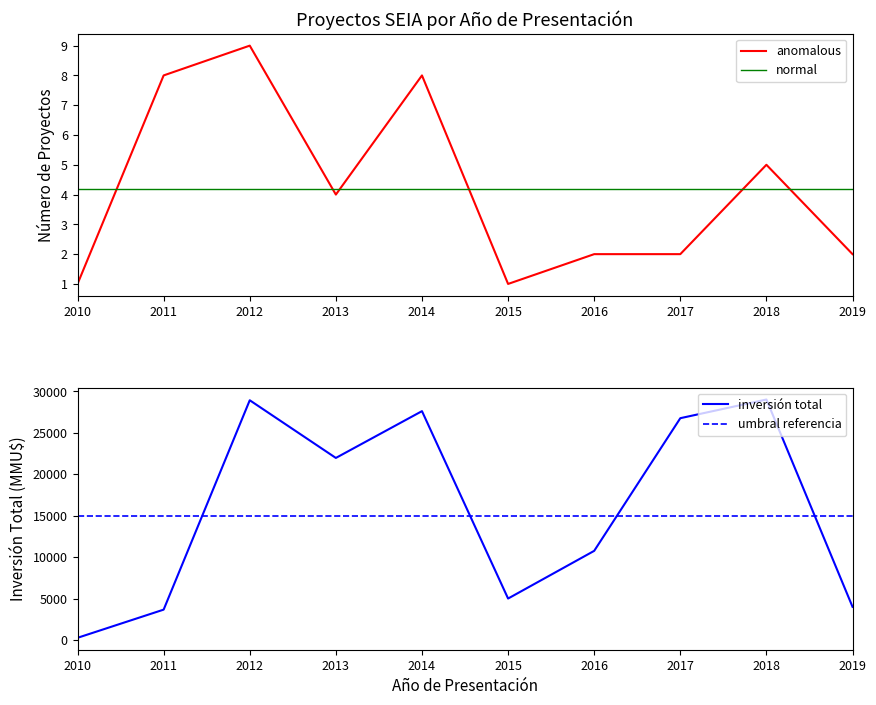

What is the highest value of the normal series?

4.2